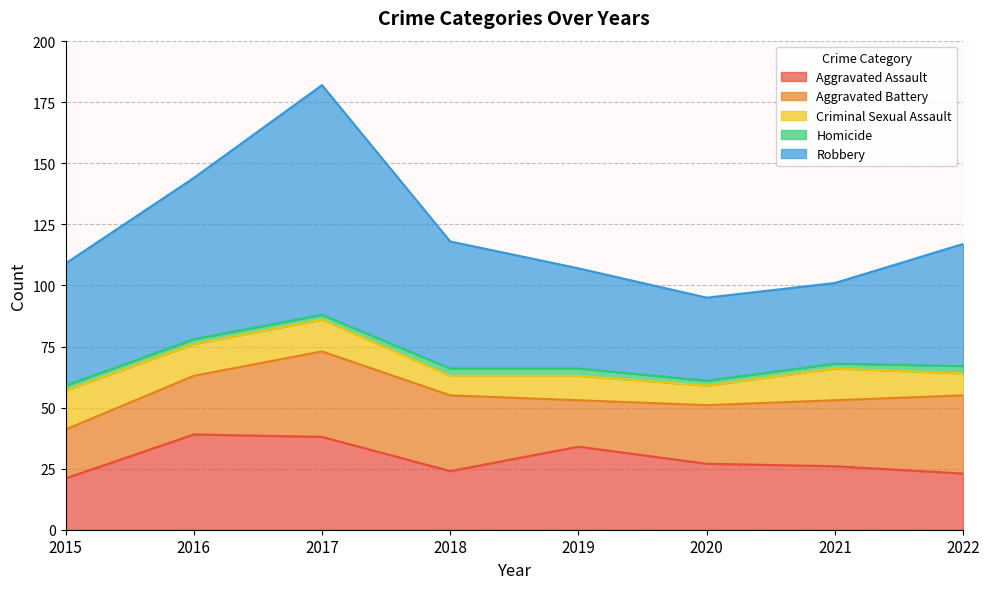

The value of Homicide at 2018 is 3. True or false?

True